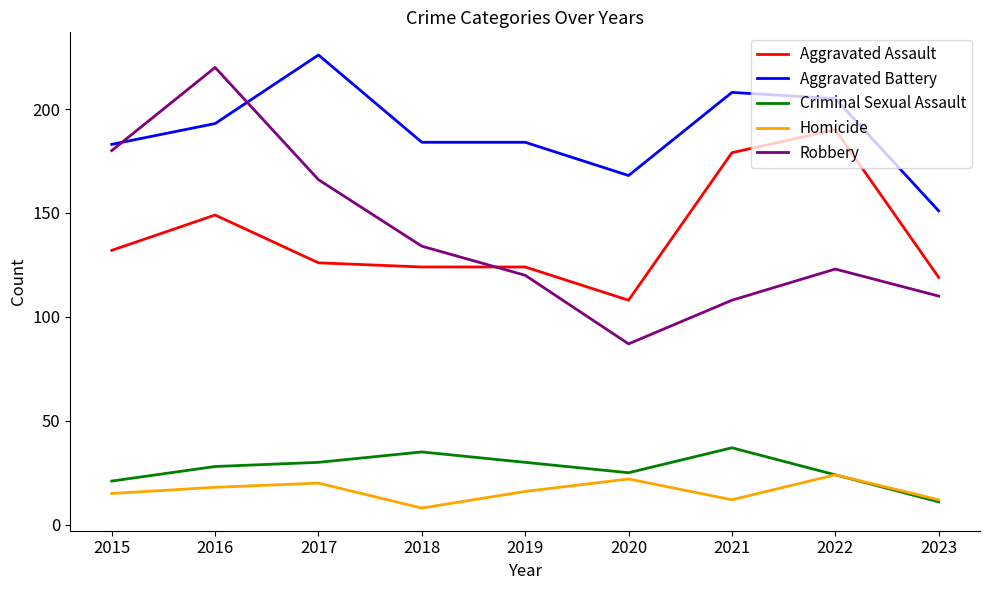

Is the value of Aggravated Assault at 2020 greater than the value of Criminal Sexual Assault at 2018?

Yes